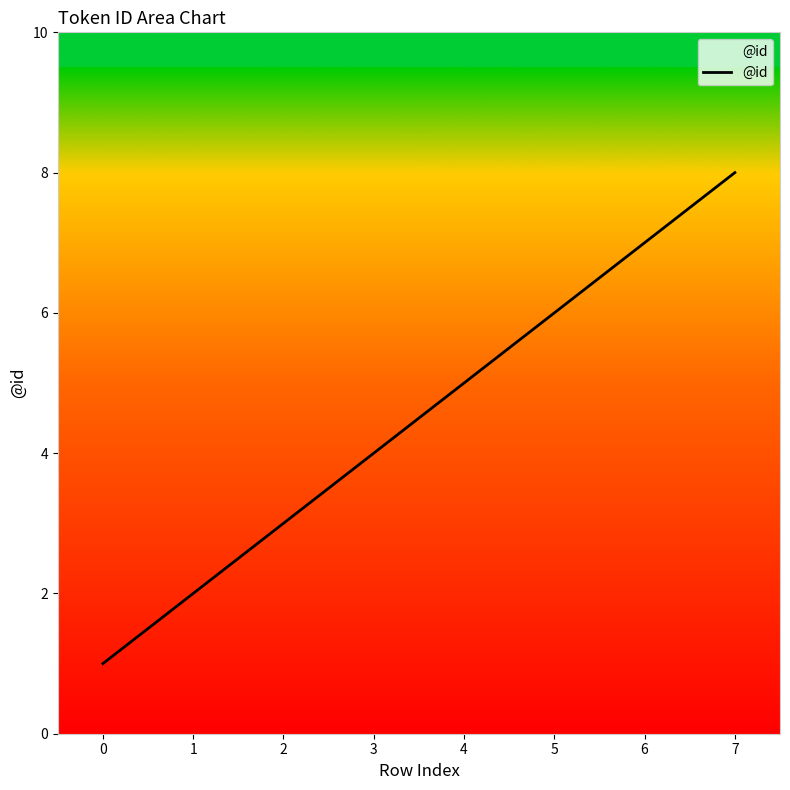

The chart shows a value of 12 at 6. True or false?

False